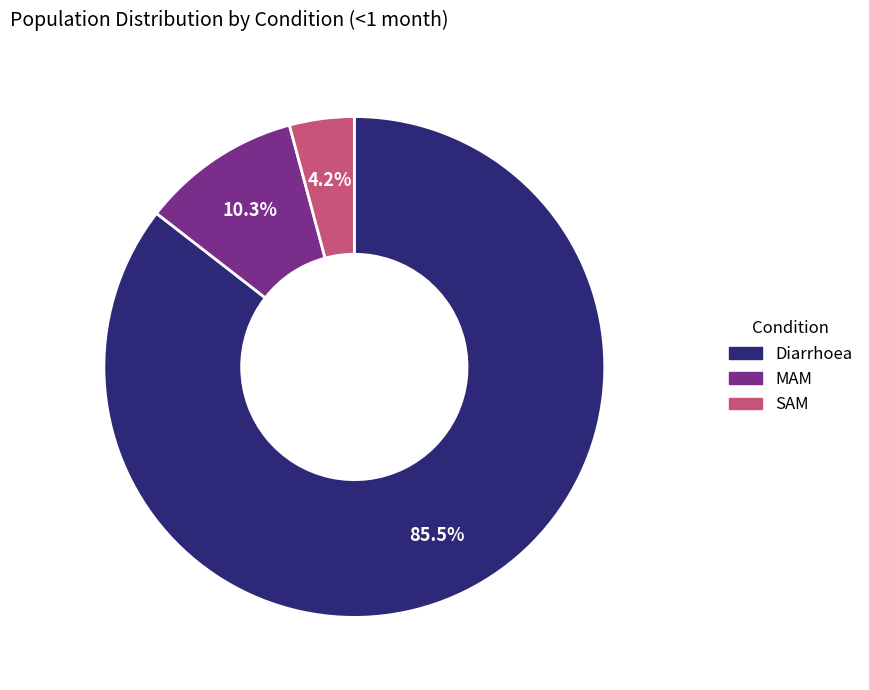

Which slice is the largest?

Diarrhoea